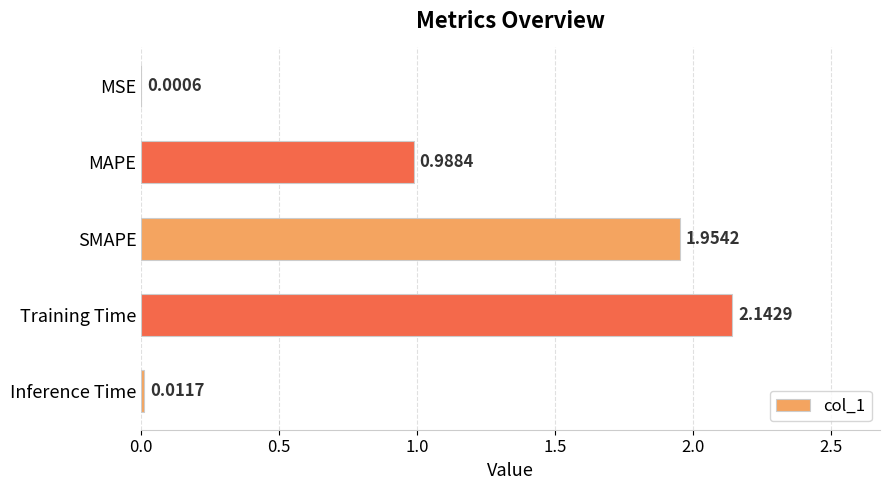

At which label is the value closest to 1?

MAPE